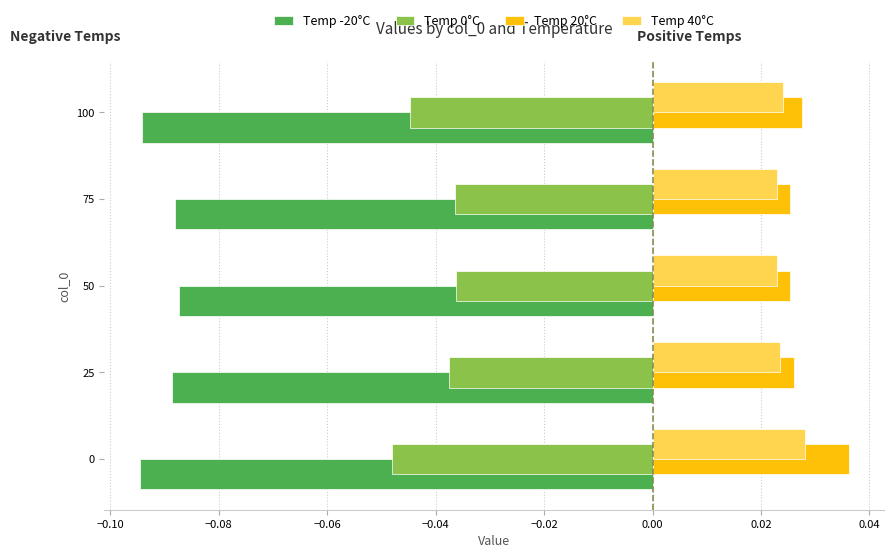

The value of Temp 0°C at 100 is -0.1. True or false?

False